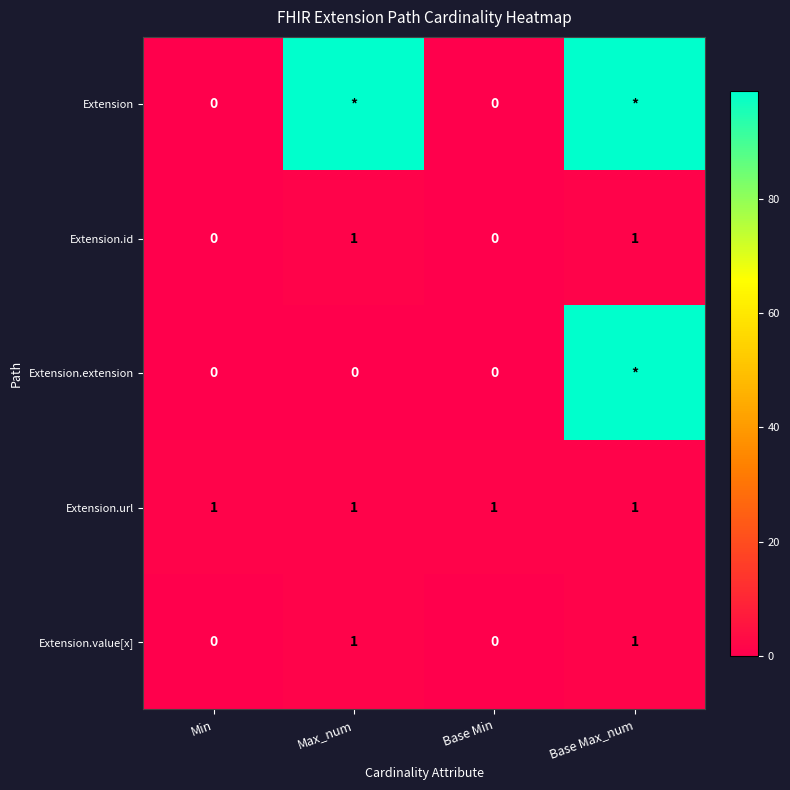

True or false: Extension.value[x] has a value of 1 at Base Max_num.

True